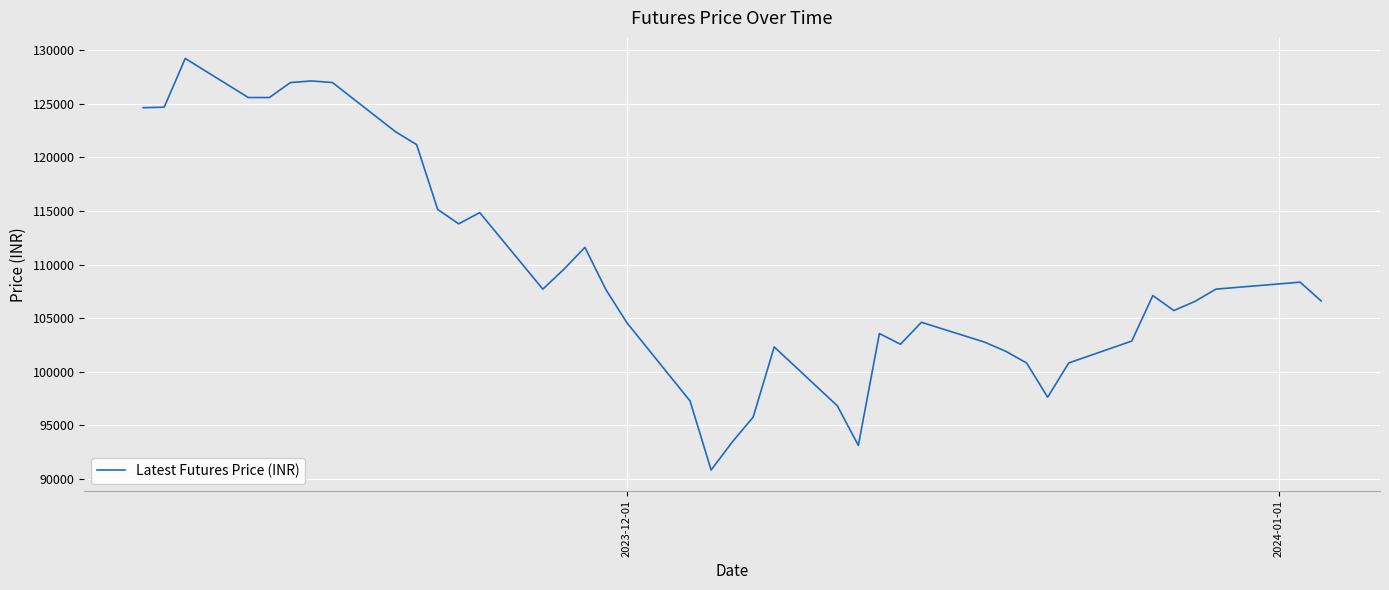

What is the minimum value shown in the chart?

90800